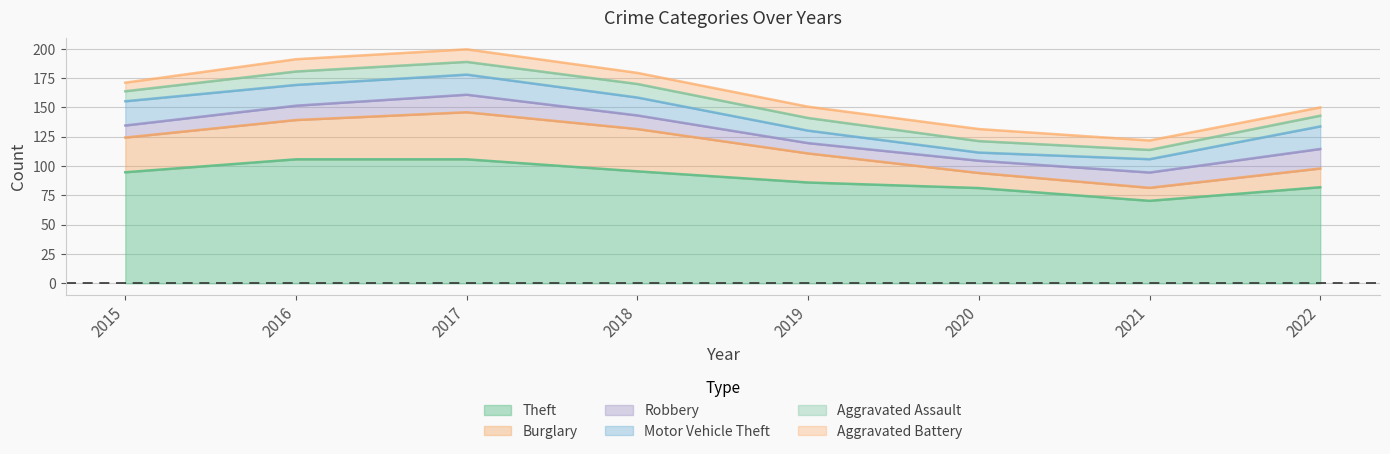

How many distinct data groups are displayed?

6